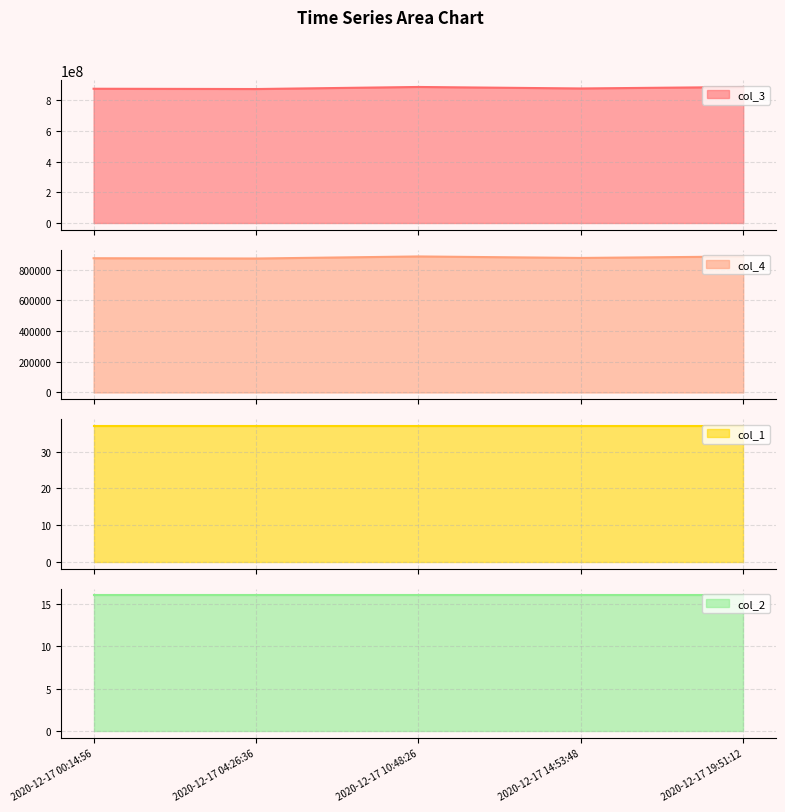

What is the maximum value for col_3?

886047340